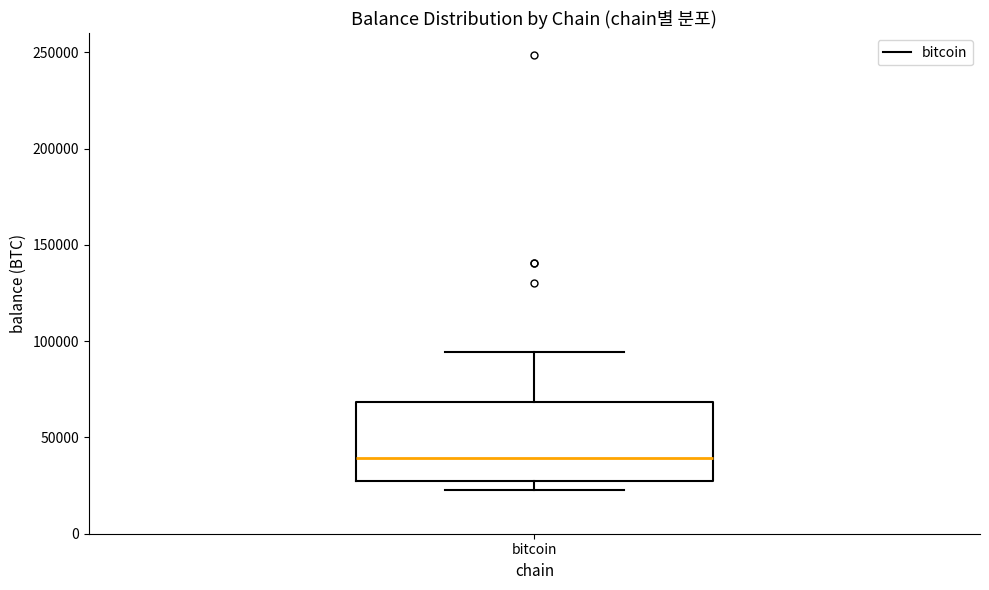

Transcribe this box plot: give where the median line is, the range the box spans, and where the two whiskers end, as read against the y-axis. The values are not printed on the chart, so give them approximately, as read against the axis.

median 40000, box 25000 to 70000, whiskers 25000 (just below the box's lower edge) to 95000